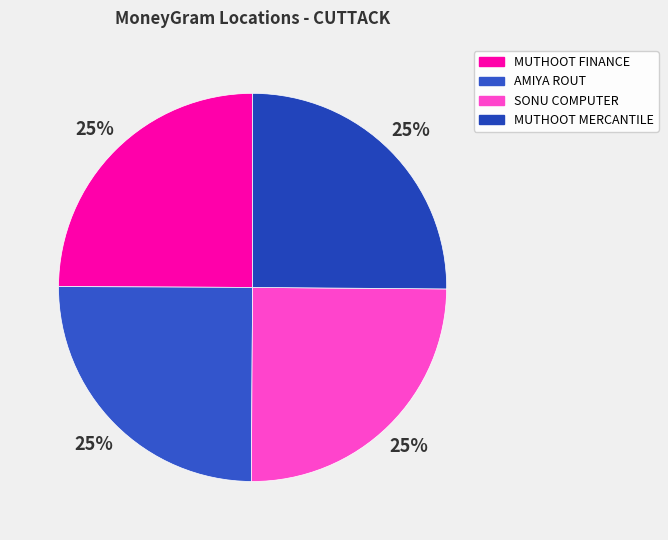

How many segments does this pie chart have?

4